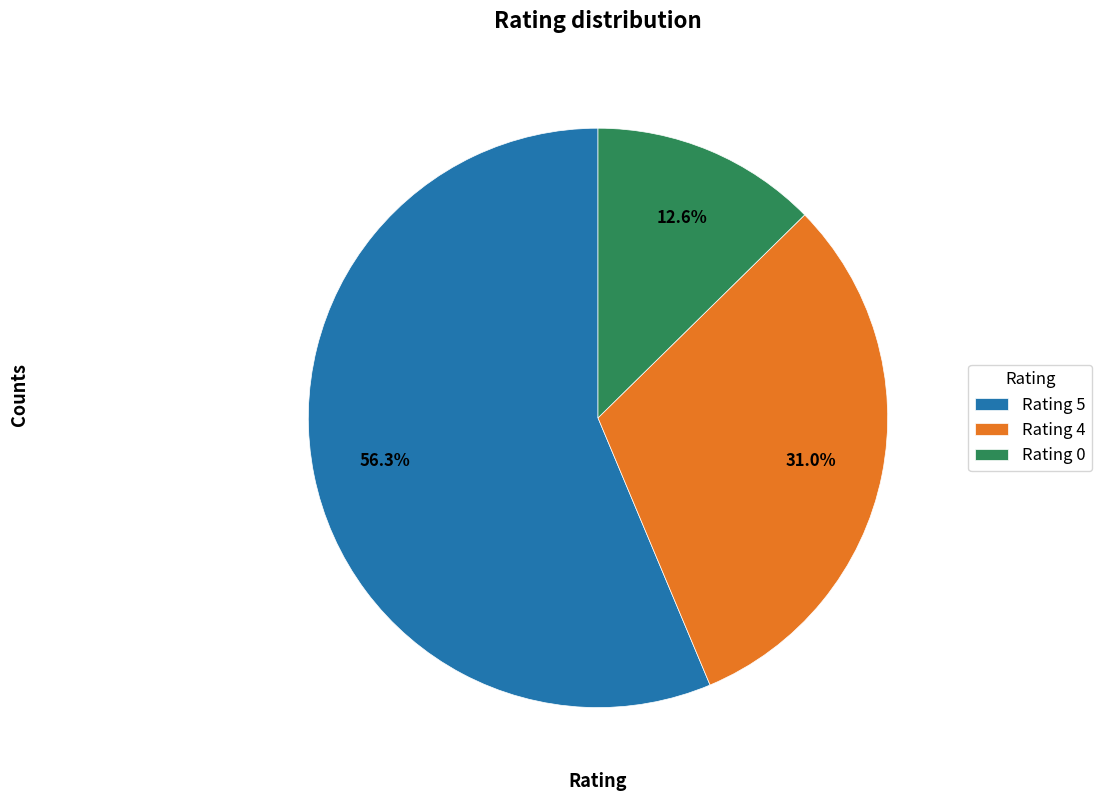

Combined, what portion of the pie is Rating 5 and Rating 0?

69.0%